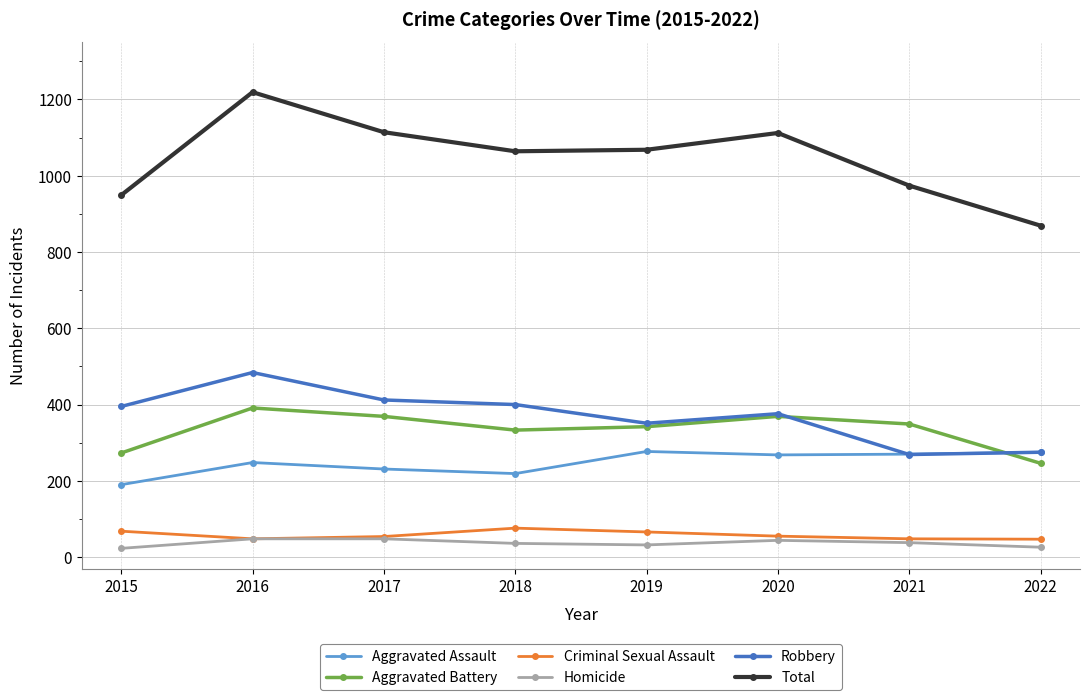

Is the value of Aggravated Battery at 2022 greater than the value of Robbery at 2018?

No